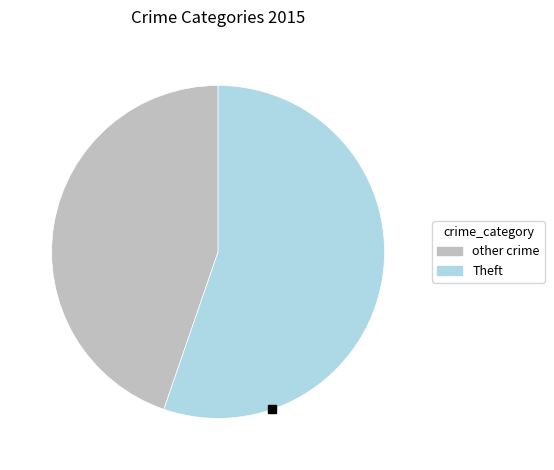

Is there a majority slice in this chart?

Yes